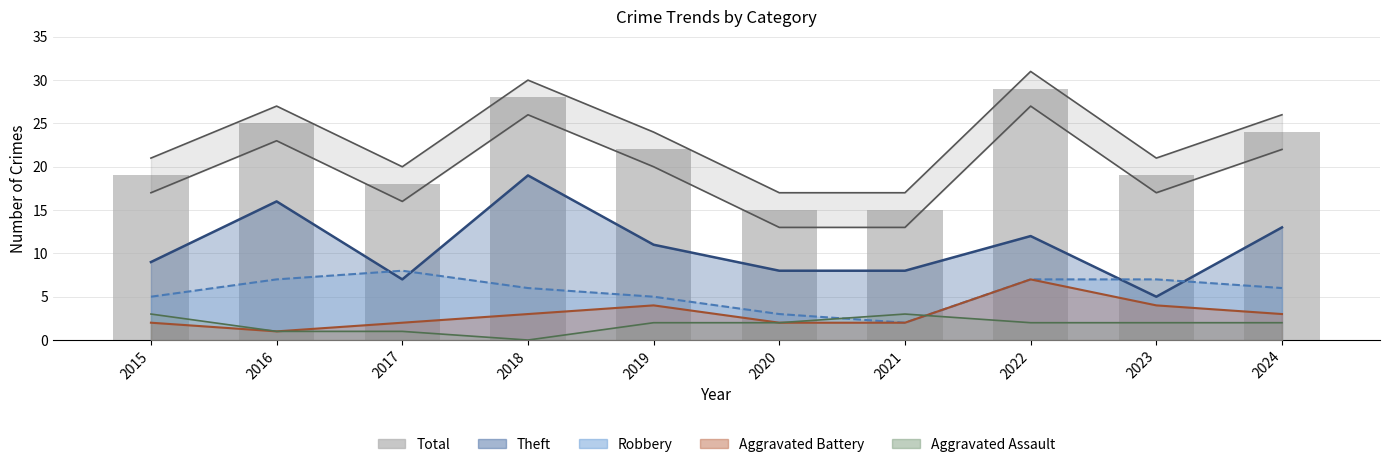

Which has a higher value, 2021 or 2017?

2017